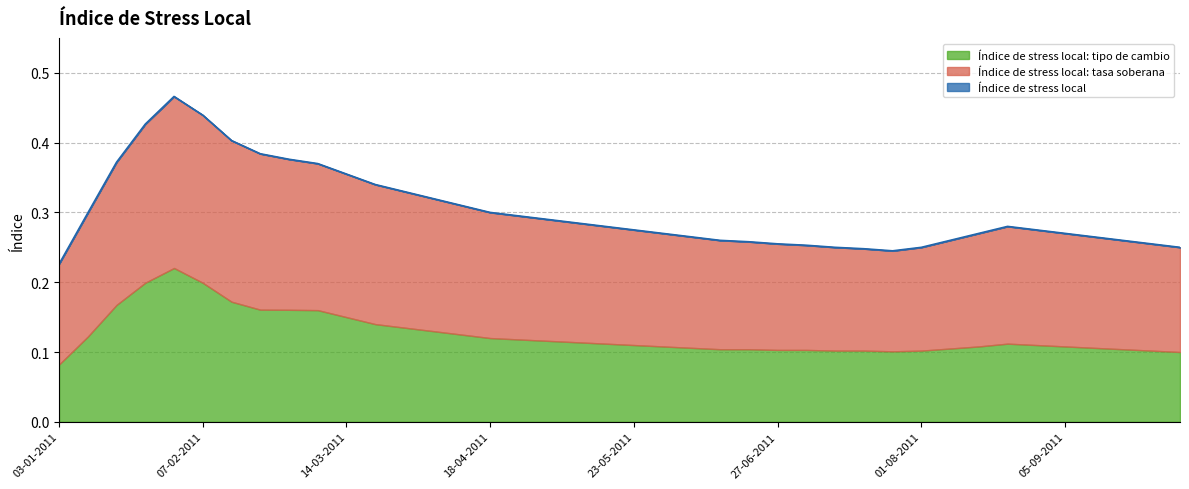

What is the label of the 33rd point from the left?

15-08-2011